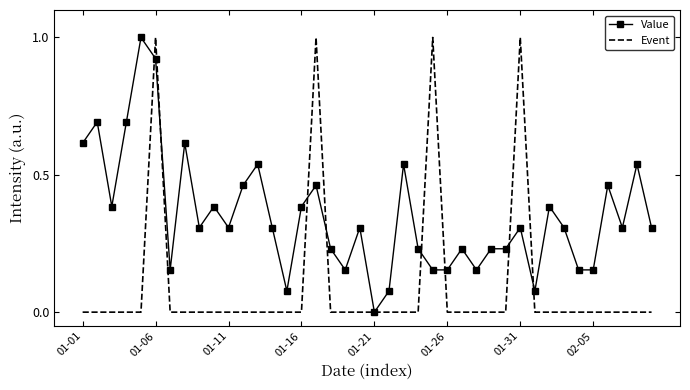

What is the highest value of the Event series?

1.0